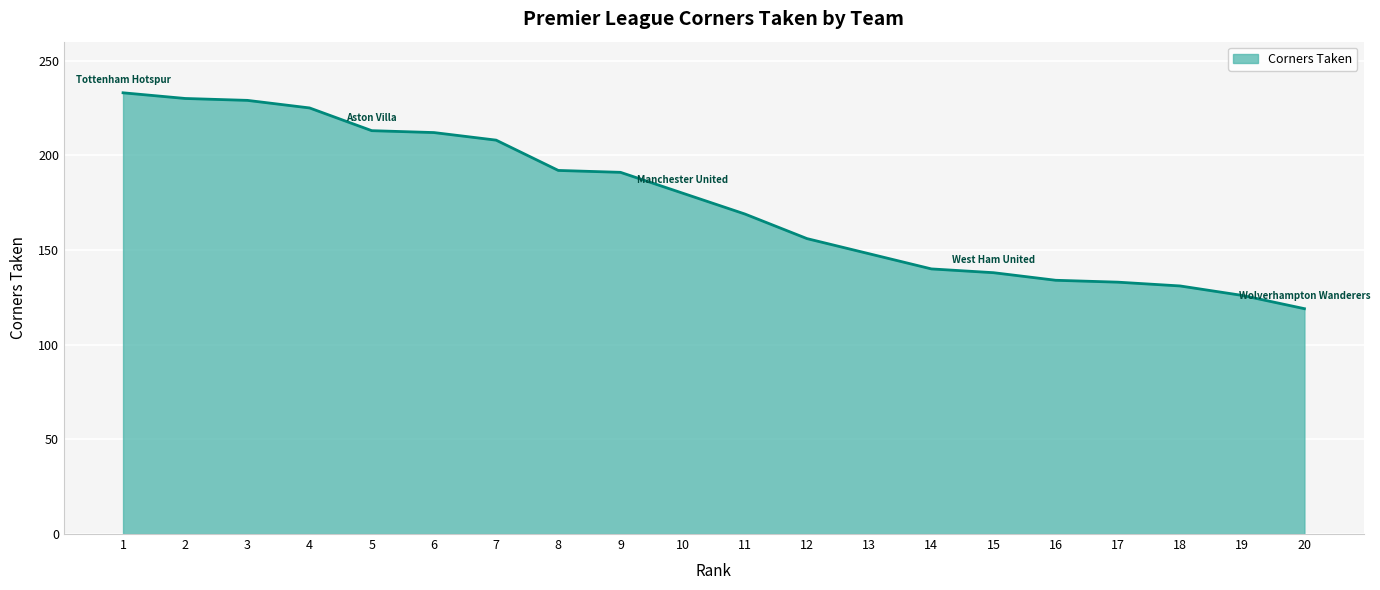

What is the change in value from 3 to 12?

-73